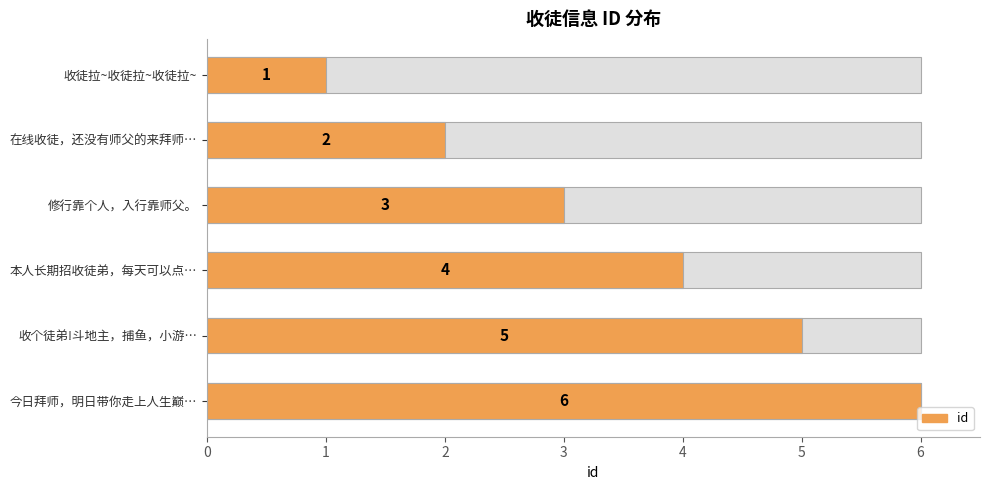

Is it true that the value at 3 is 4?

True